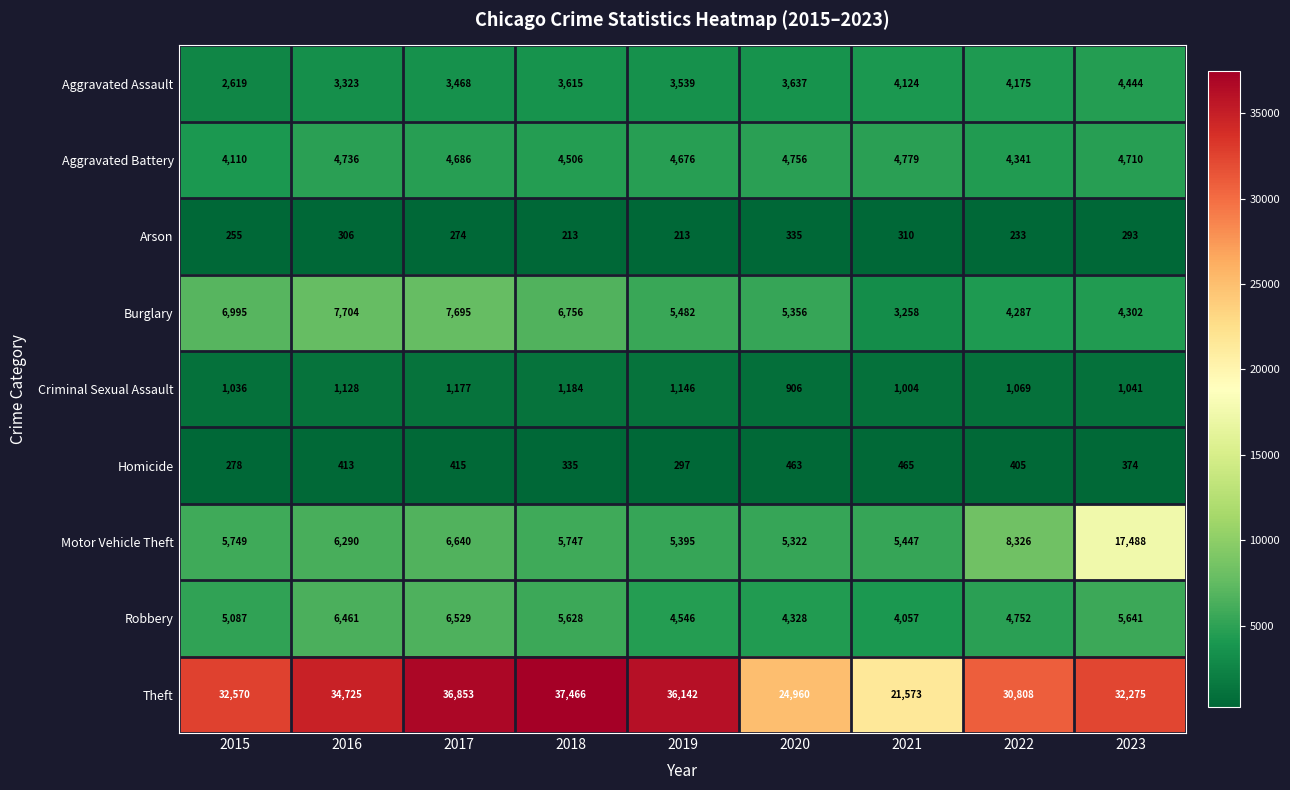

What is the smallest value displayed?

213